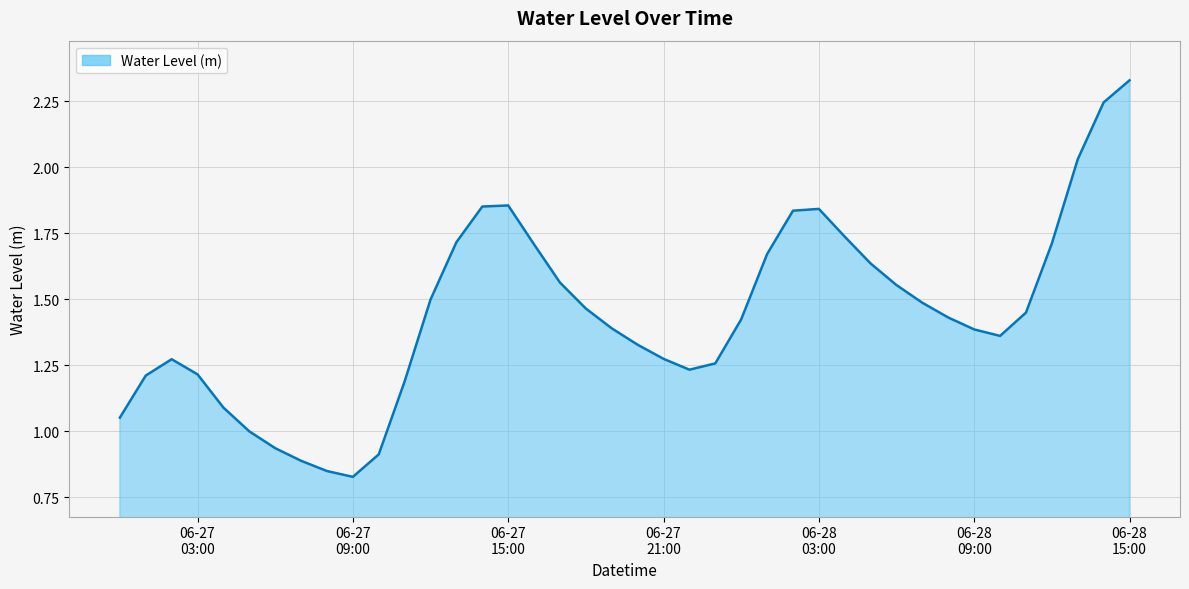

What is the difference between the second highest and second lowest values?

1.4